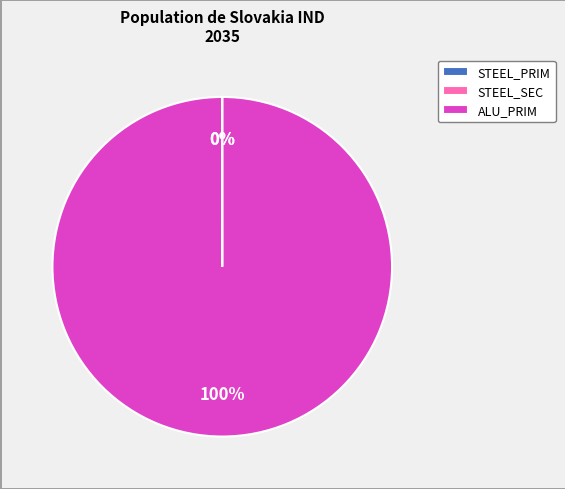

What is the largest slice in the pie chart?

ALU_PRIM